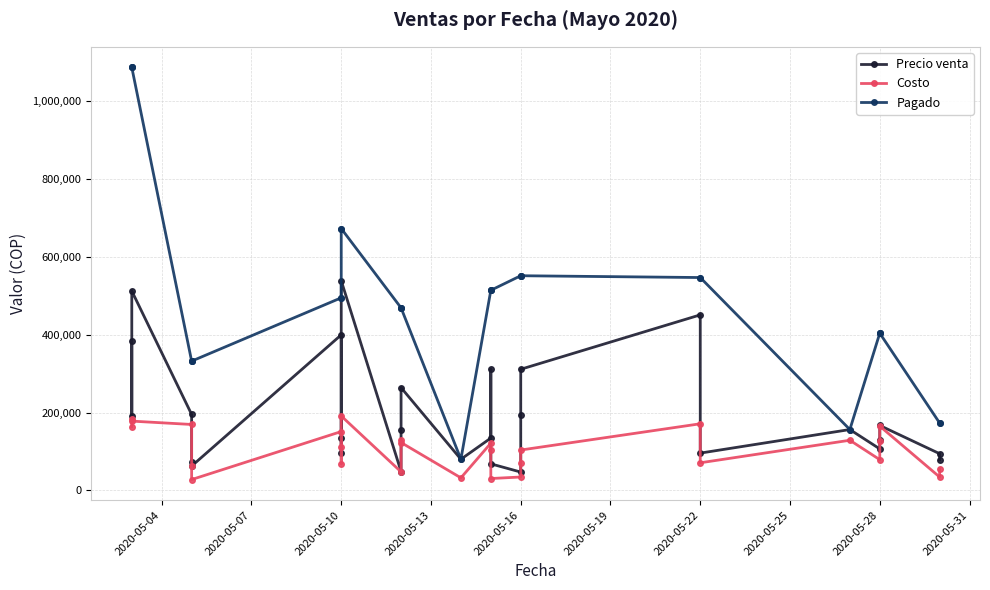

What value does the Costo series have at 2020-05-22?

70989.3